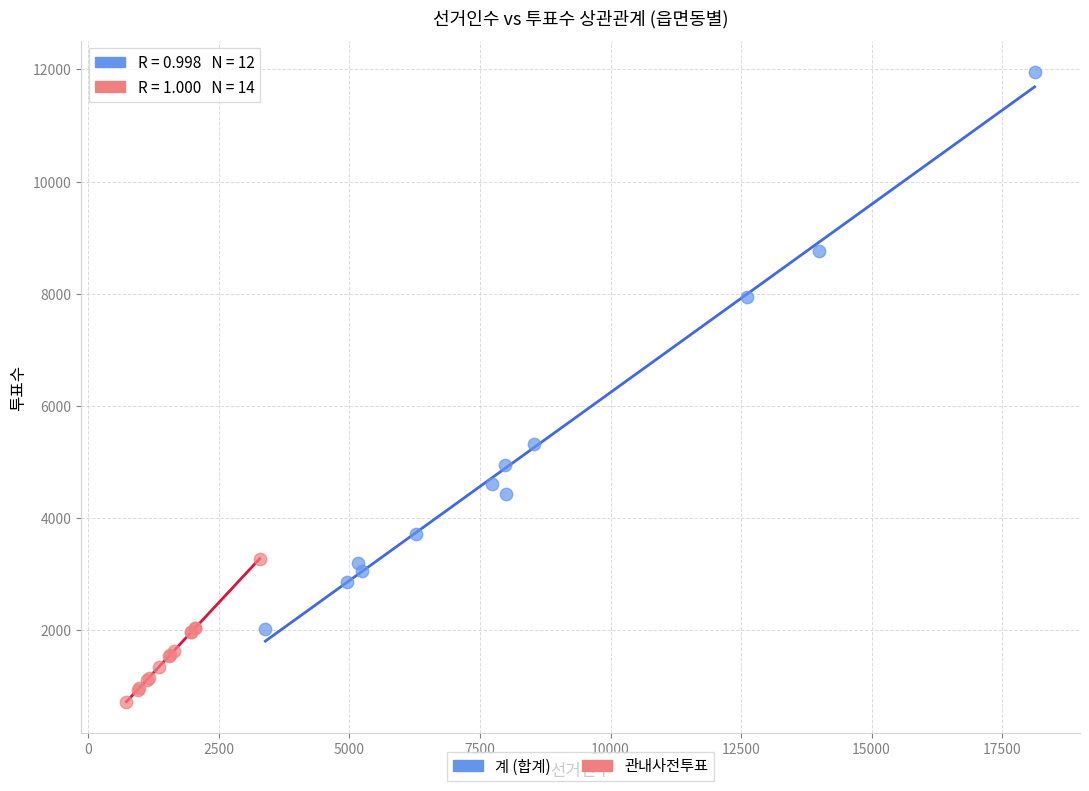

Which series reaches the minimum Y coordinate?

관내사전투표